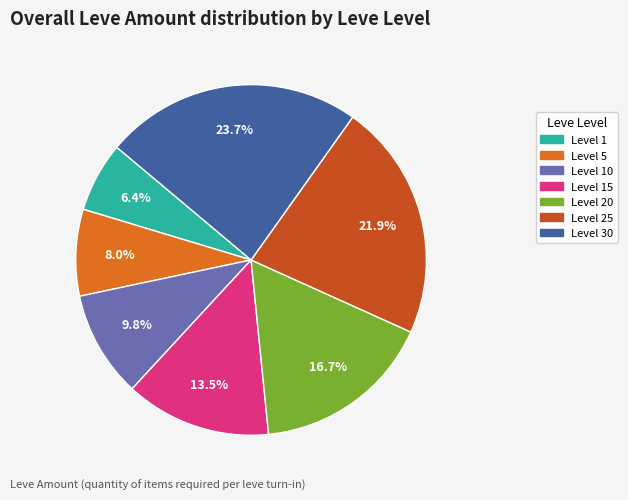

Is there any slice that represents more than half of the pie?

No